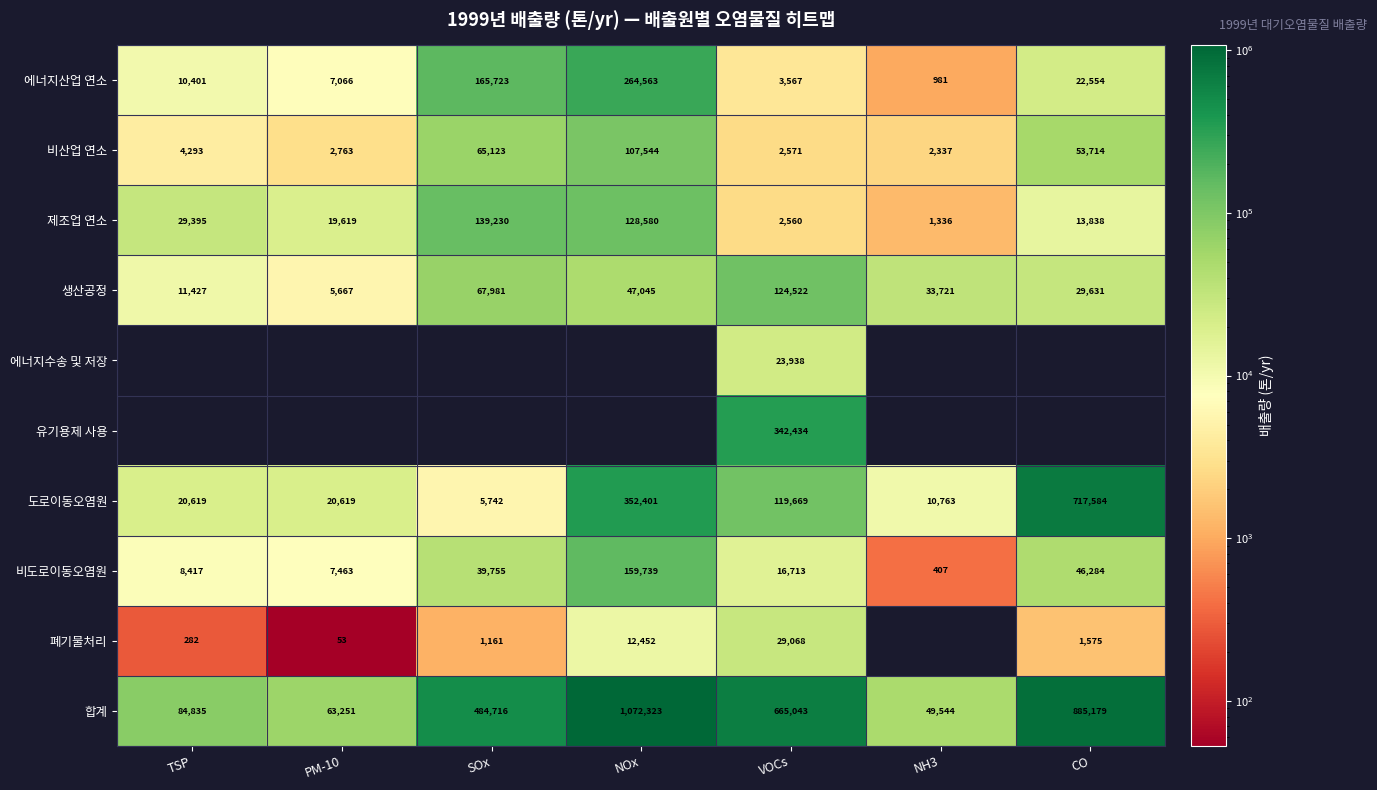

What is the greatest value displayed?

1072323.0